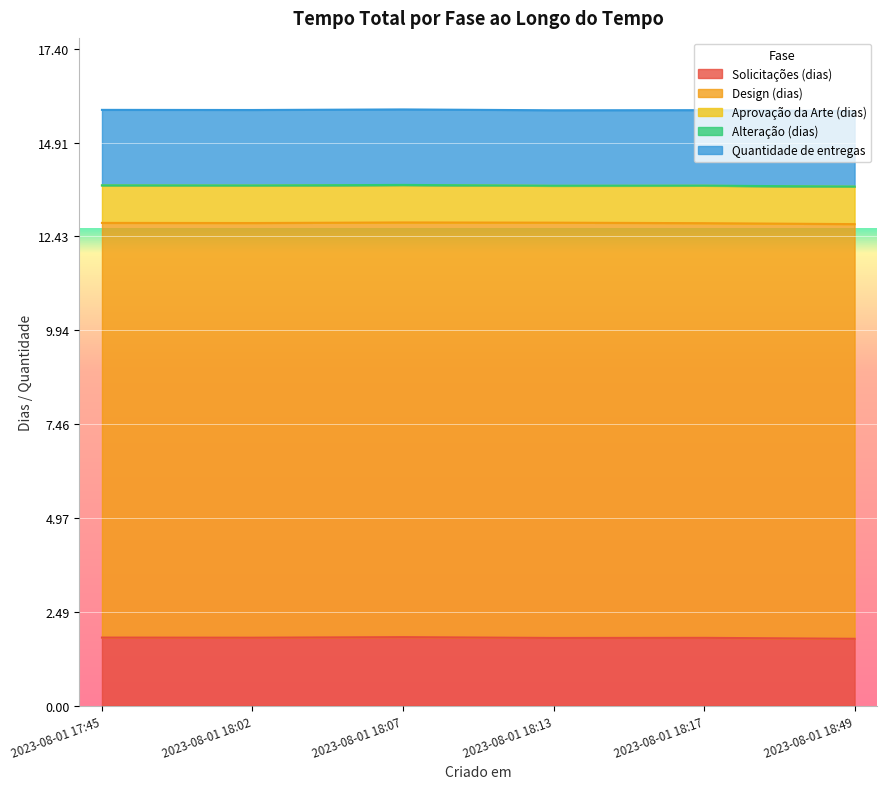

What is the total value across all series at 2023-08-01 18:17?

15.8